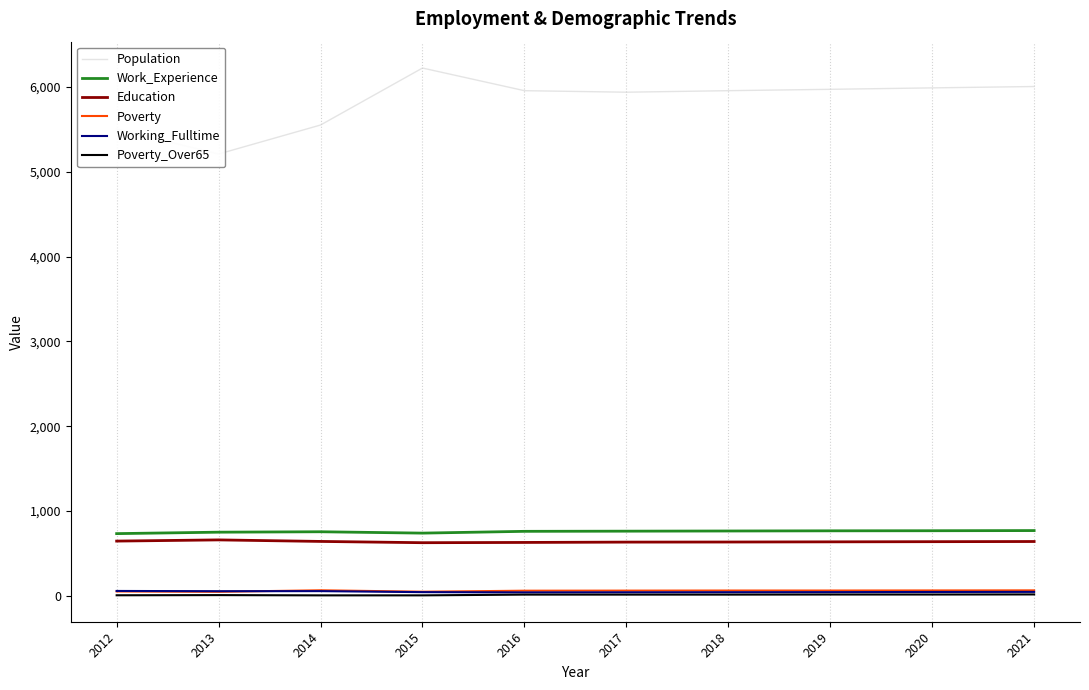

Between 2019 and 2016, which is larger?

2019